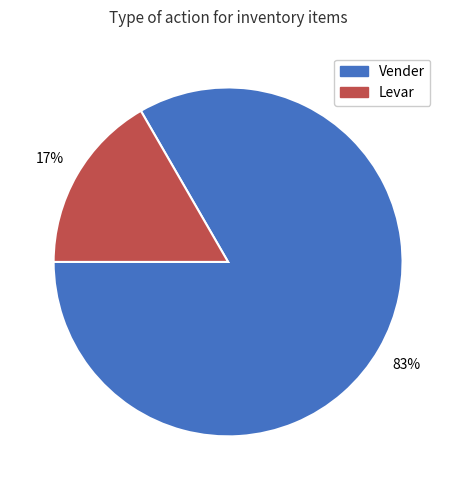

How many slices are in this pie chart?

2